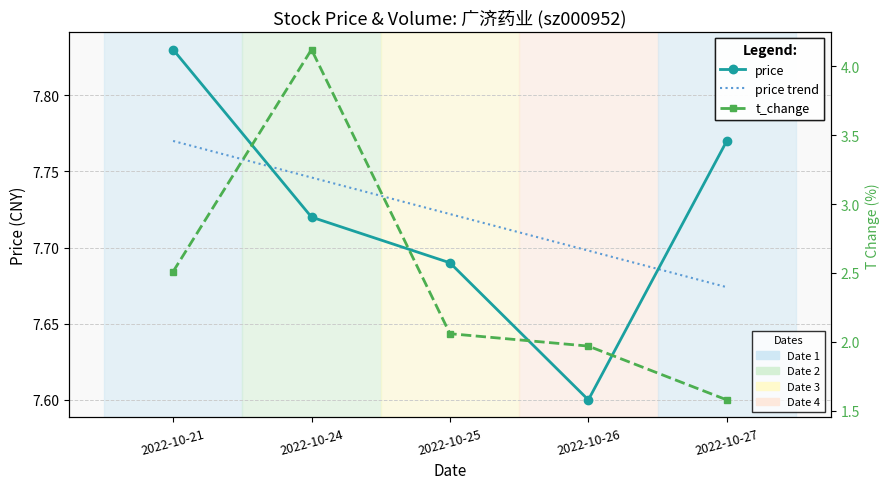

True or false: price trend and t_change intersect in this chart.

False